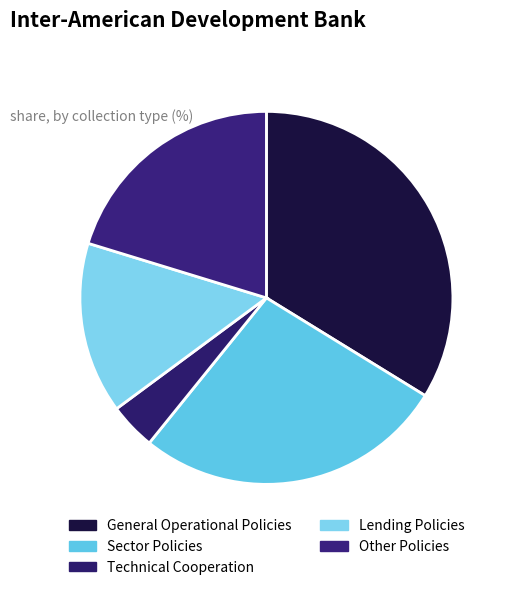

How many segments does this pie chart have?

5